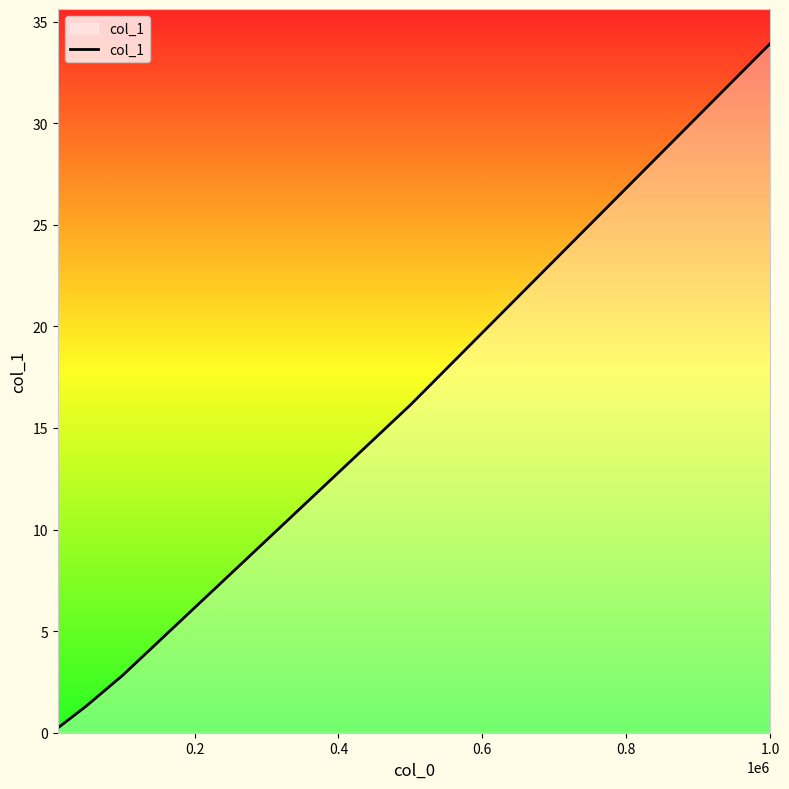

What is the maximum value shown in the chart?

33.9